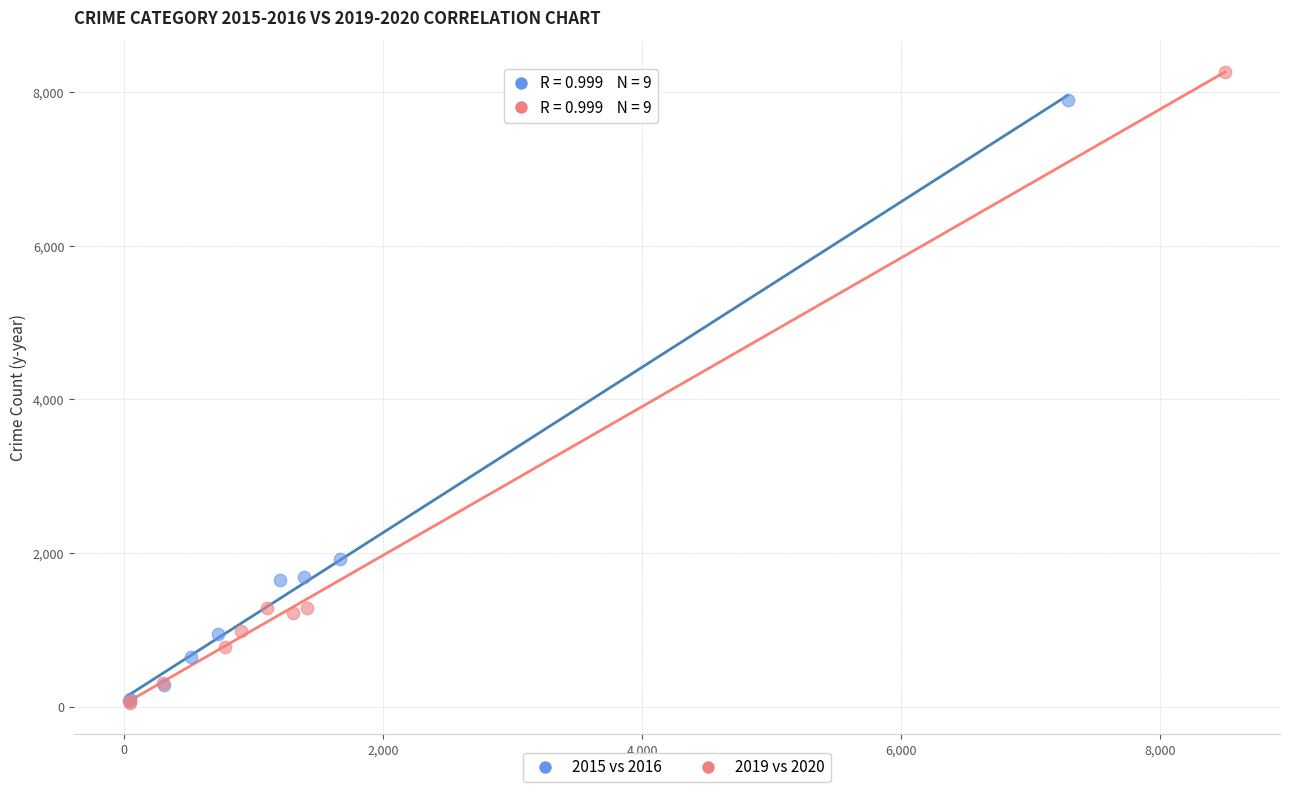

Which series reaches the maximum Y coordinate?

2019 vs 2020